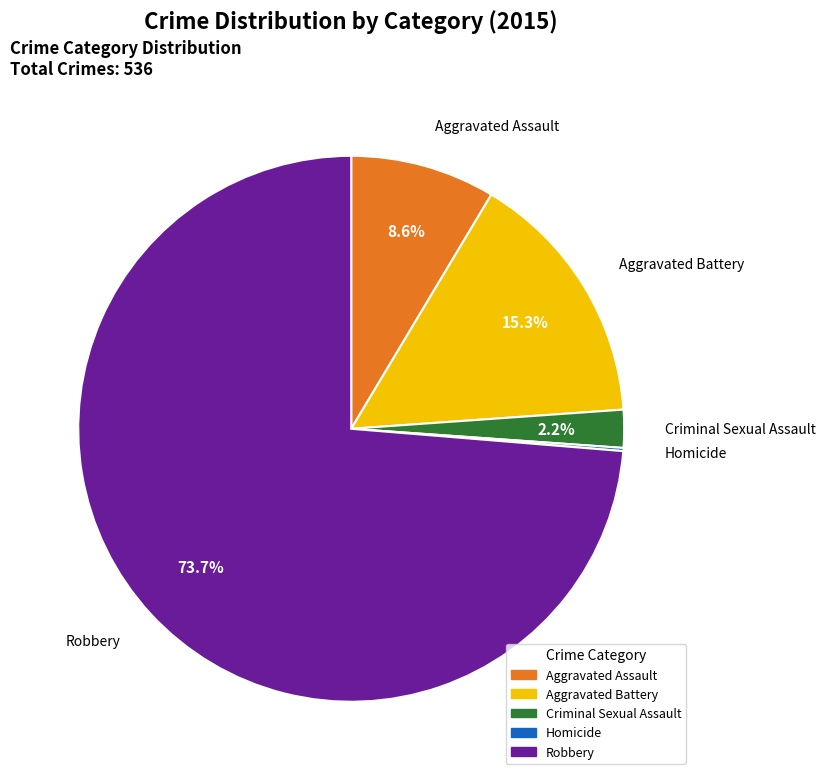

Which slice represents more than half of the pie?

Robbery